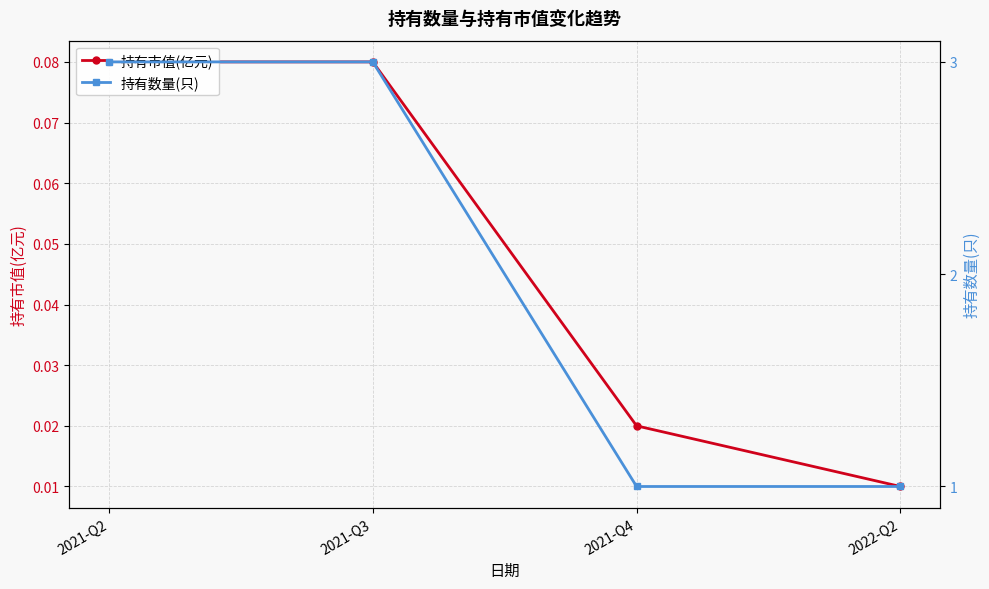

How many distinct data groups are displayed?

2